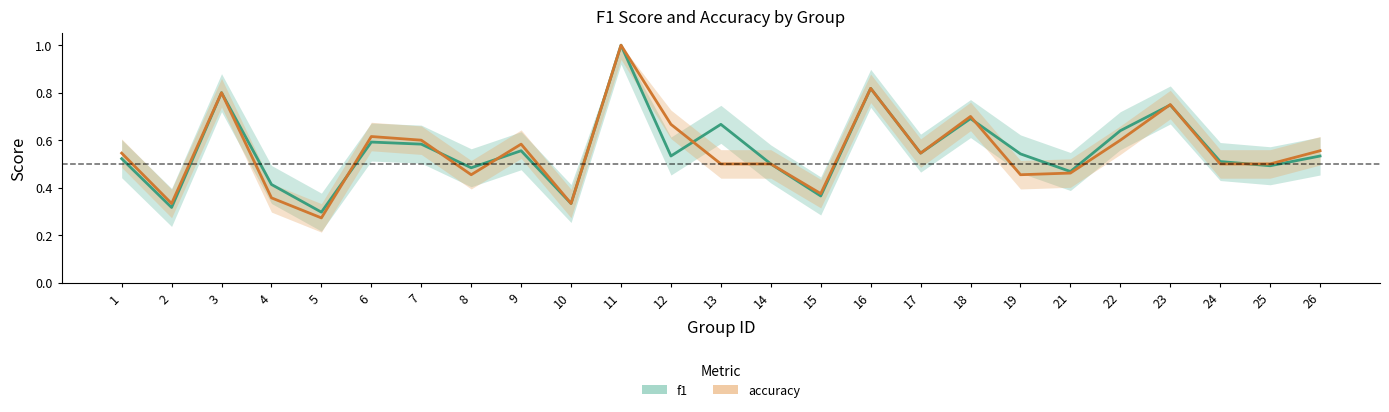

True or false: accuracy and f1 intersect in this chart.

True